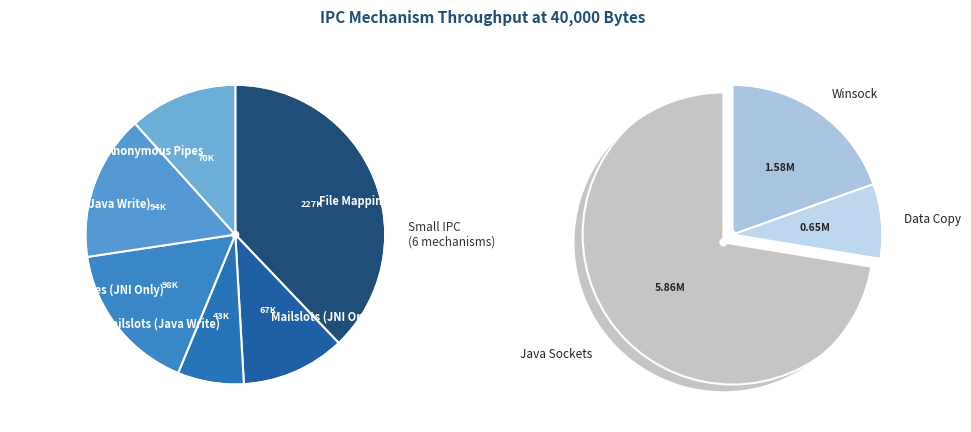

To the nearest percent, what portion does Named Pipes (JNI Only) represent?

1%